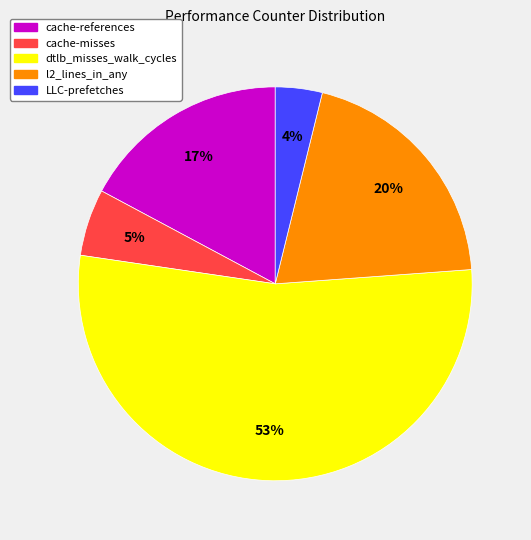

Which slice is the largest?

dtlb_misses_walk_cycles